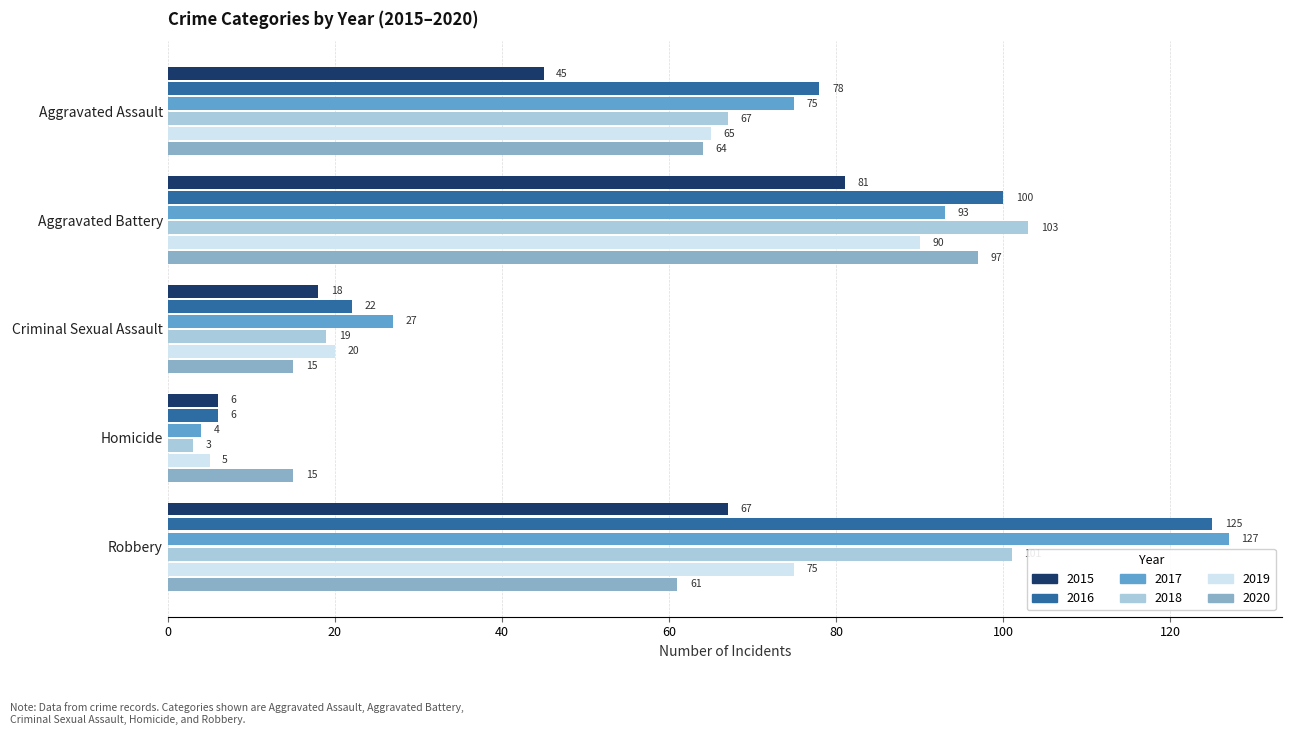

List the series in order of their peak value, highest first.

2017, 2016, 2018, 2020, 2019, 2015